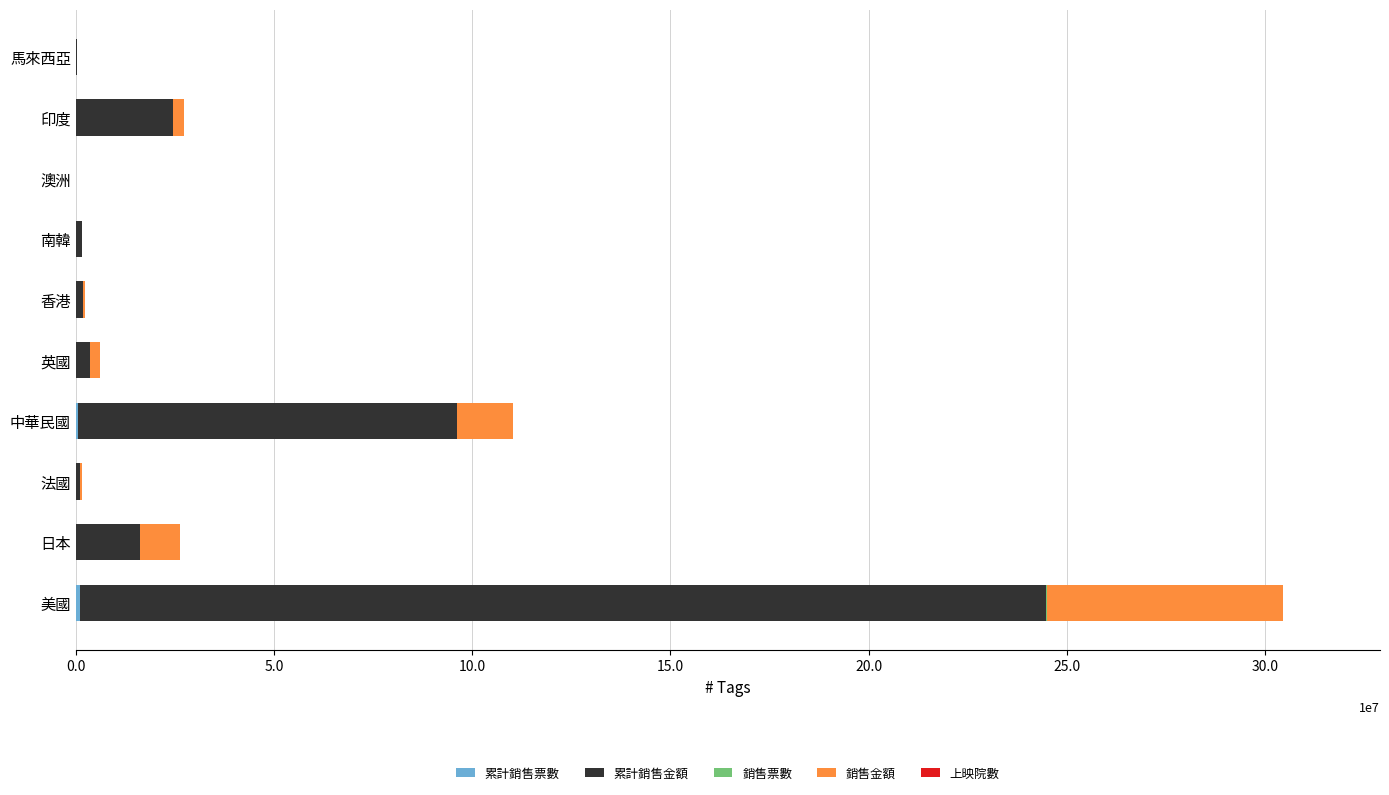

At which category is the sum across all series the highest?

美國